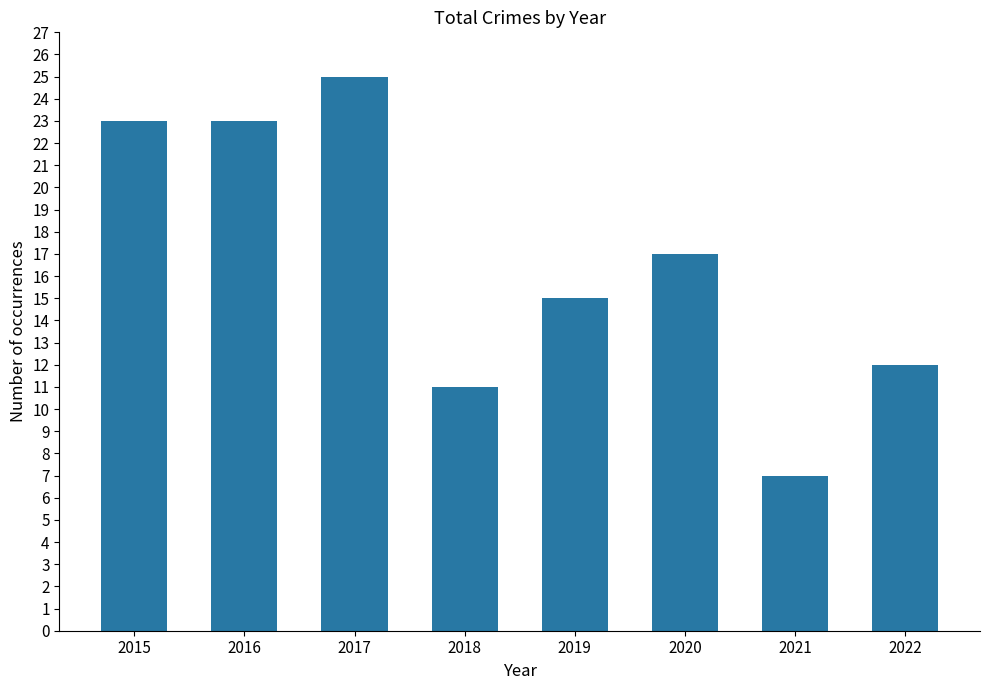

What is the change in value from 2017 to 2021?

-18